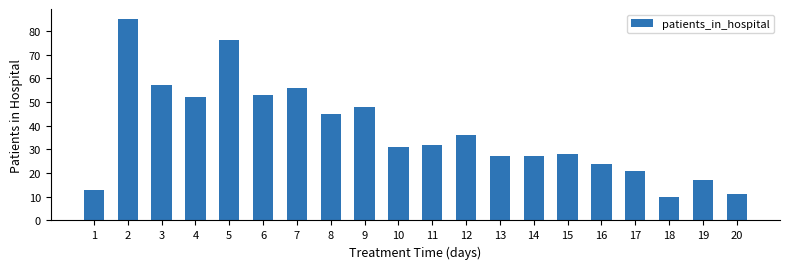

Reading right to left, what are all the values shown in this chart?

20=11	19=17	18=10	17=21	16=24	15=28	14=27	13=27	12=36	11=32	10=31	9=48	8=45	7=56	6=53	5=76	4=52	3=57	2=85	1=13